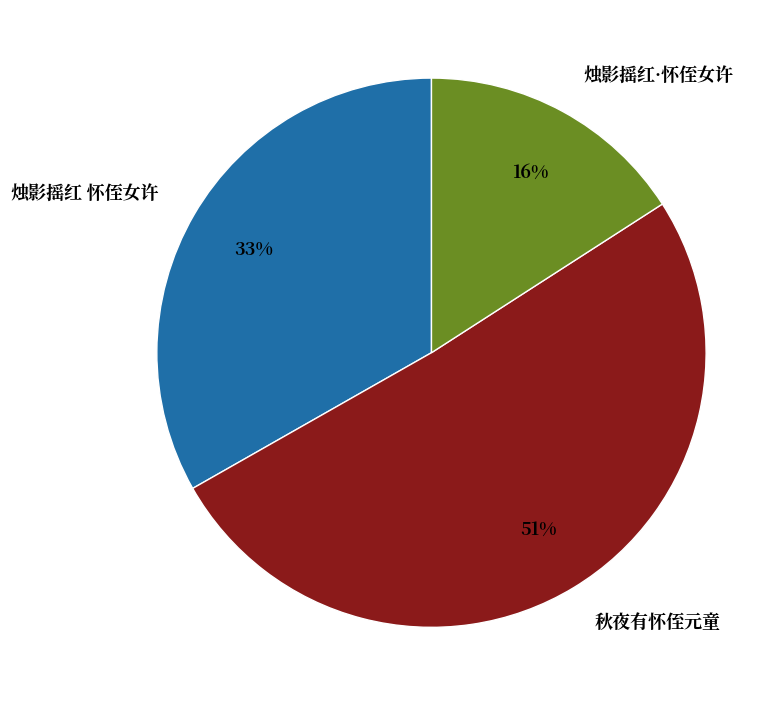

What is the largest slice in the pie chart?

秋夜有怀侄元童